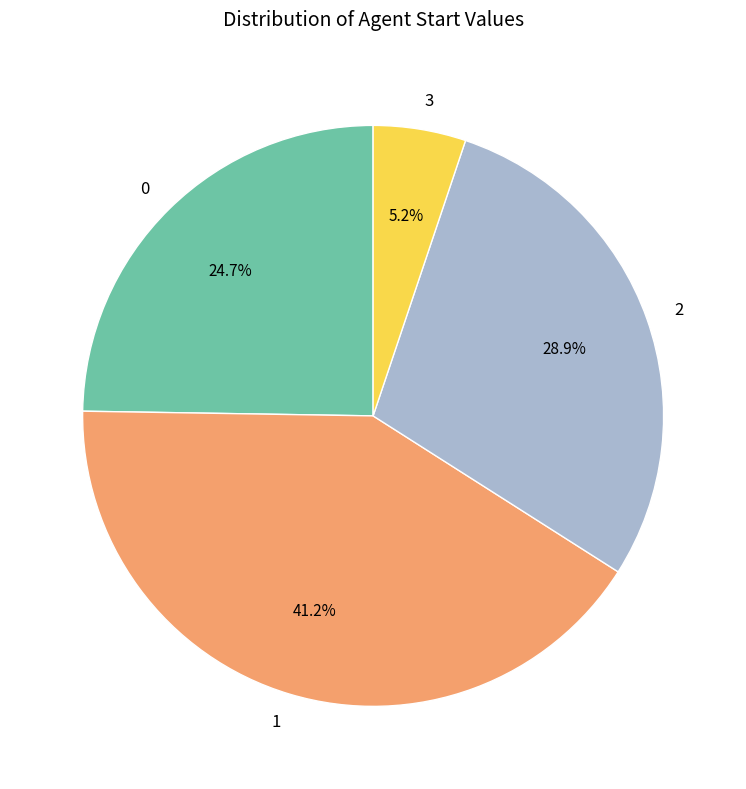

Do 3 and 2 together represent more than half of the pie?

No